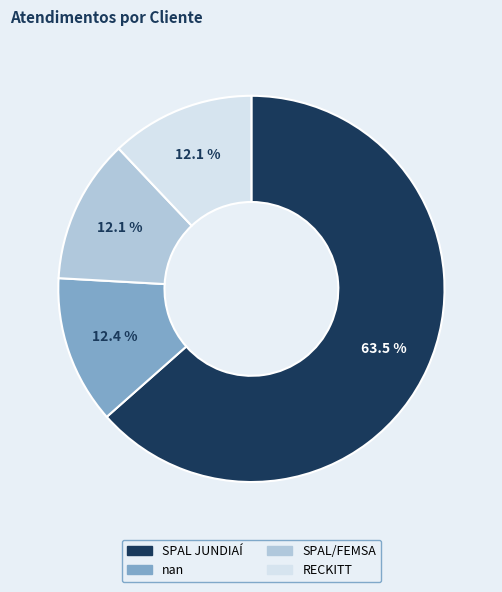

What is the majority slice?

SPAL JUNDIAÍ